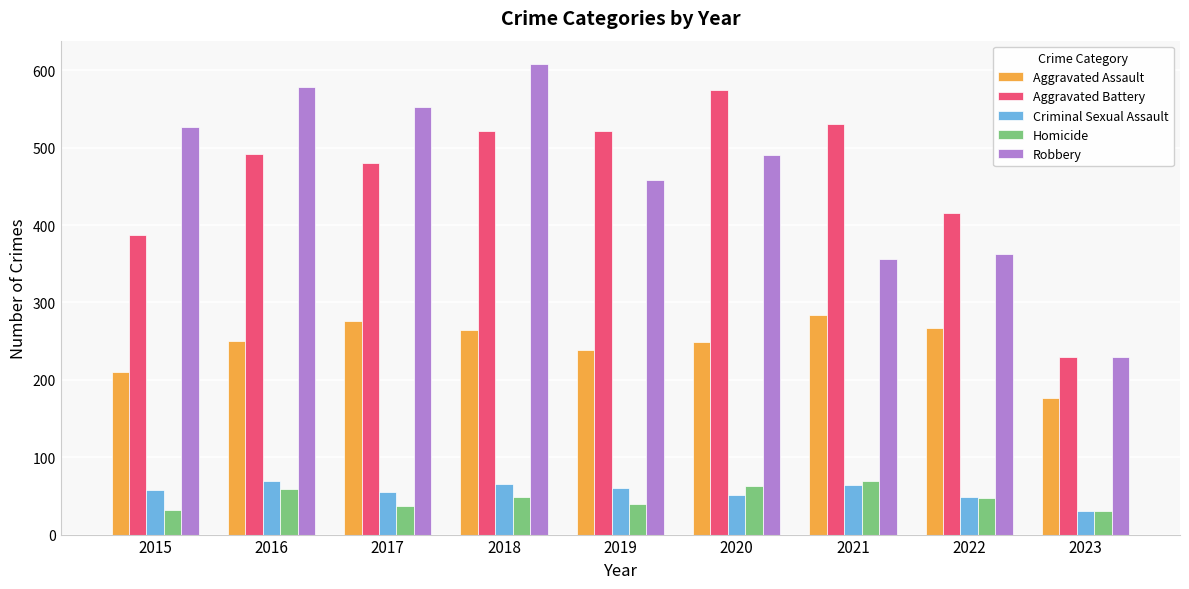

Between 2017 and 2022, which series saw the biggest shift?

Robbery